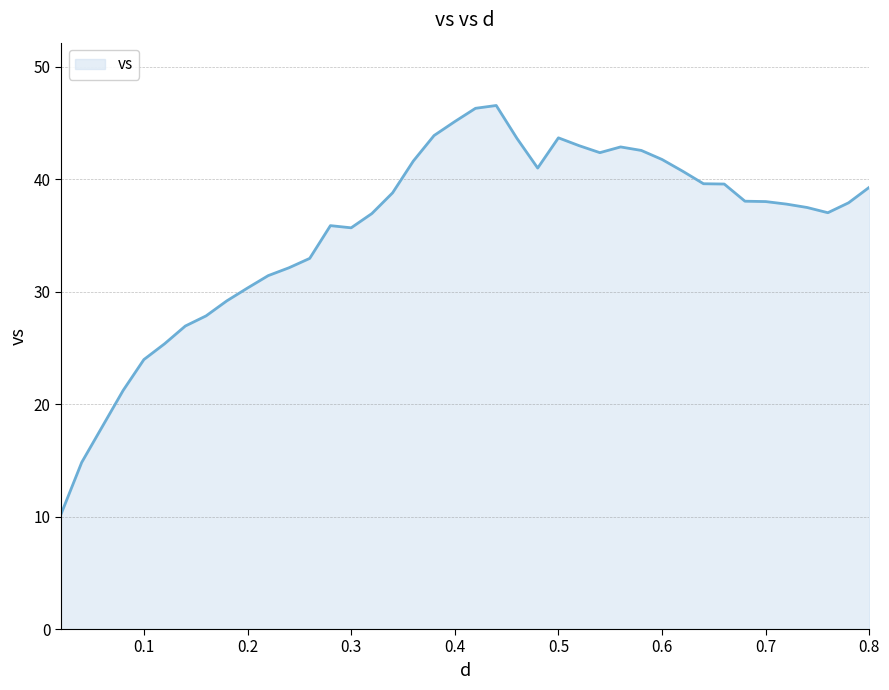

What is the difference between the maximum and minimum values?

36.4